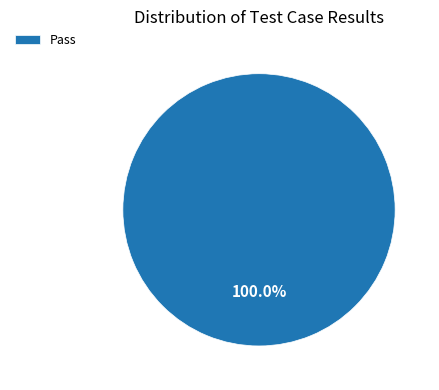

True or false: Pass accounts for 89% of the total.

False